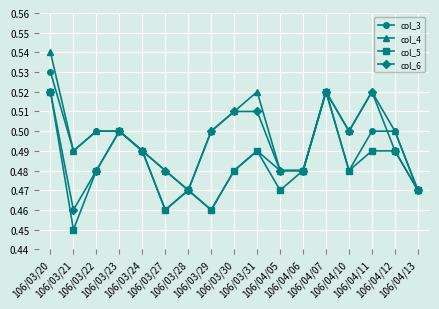

True or false: col_5 has more than 0 points higher than both neighbors.

True